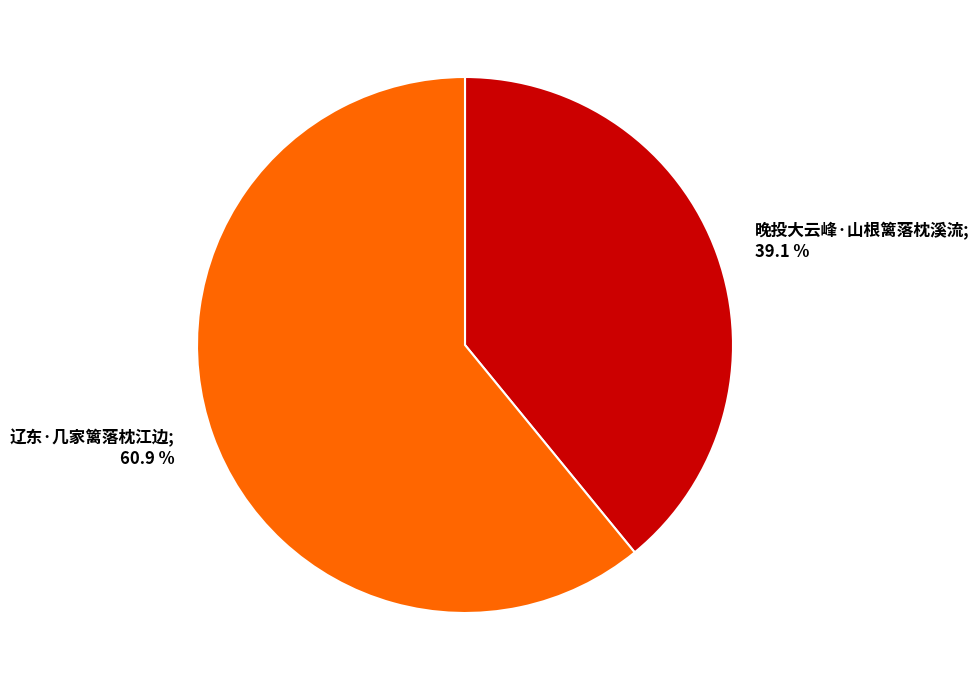

Does any single category account for the majority?

Yes